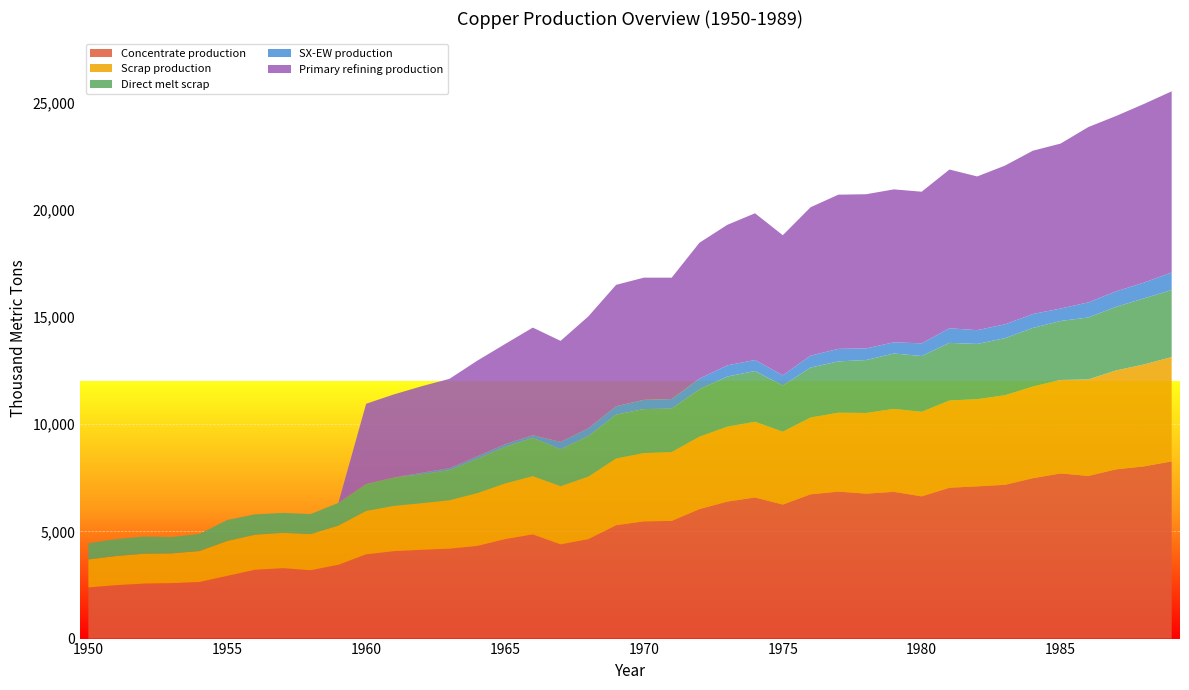

Reading left to right, extract all data points from this chart.

Concentrate production: 2385.7	2491.7	2565.9	2587.0	2639.9	2926.2	3212.5	3286.6	3191.1	3445.5	3933.3	4081.7	4145.3	4198.2	4325.4	4643.5	4866.1	4399.4	4643.2	5290.1	5470.3	5491.4	6042.8	6392.7	6583.5	6254.7	6731.9	6859.0	6763.5	6848.3	6636.1	7039.0	7102.6	7176.7	7484.2	7706.8	7590.1	7897.6	8035.4	8268.6
Scrap production: 1308.7	1361.0	1395.2	1388.9	1446.5	1627.9	1633.0	1647.9	1684.8	1824.9	2021.8	2109.3	2171.0	2256.0	2460.1	2593.1	2711.5	2710.9	2913.9	3112.3	3186.9	3212.0	3379.8	3496.4	3536.5	3401.8	3585.5	3682.6	3765.3	3870.2	3946.5	4071.8	4069.4	4180.1	4276.9	4360.7	4503.9	4616.8	4755.3	4869.5
Direct melt scrap: 756.1	790.0	801.3	762.9	799.0	981.8	950.2	929.9	934.4	1060.8	1257.2	1322.0	1352.5	1407.5	1601.7	1705.9	1789.6	1724.8	1892.4	2049.2	2053.6	2025.4	2209.6	2338.6	2367.6	2150.8	2330.2	2393.6	2470.2	2584.9	2603.1	2688.1	2578.2	2661.8	2734.3	2753.6	2890.1	2969.1	3083.2	3130.0
SX-EW production: 0.0	0.0	0.0	0.0	0.0	0.0	0.0	0.0	0.0	0.0	0.0	0.0	70.7	87.8	117.6	125.5	120.9	343.6	366.8	391.9	429.7	449.6	498.2	522.3	513.5	480.3	557.1	585.0	542.5	522.7	590.9	682.0	642.4	647.3	650.8	581.2	704.9	722.4	737.6	817.4
Primary refining production: 0.0	0.0	0.0	0.0	0.0	0.0	0.0	0.0	0.0	0.0	3746.1	3881.6	4036.5	4172.0	4462.8	4675.9	5025.0	4714.0	5218.4	5664.5	5703.0	5663.8	6342.8	6556.0	6846.8	6535.9	6923.7	7195.1	7194.8	7136.2	7077.6	7407.3	7174.0	7406.6	7619.8	7697.0	8182.0	8181.7	8336.6	8452.7